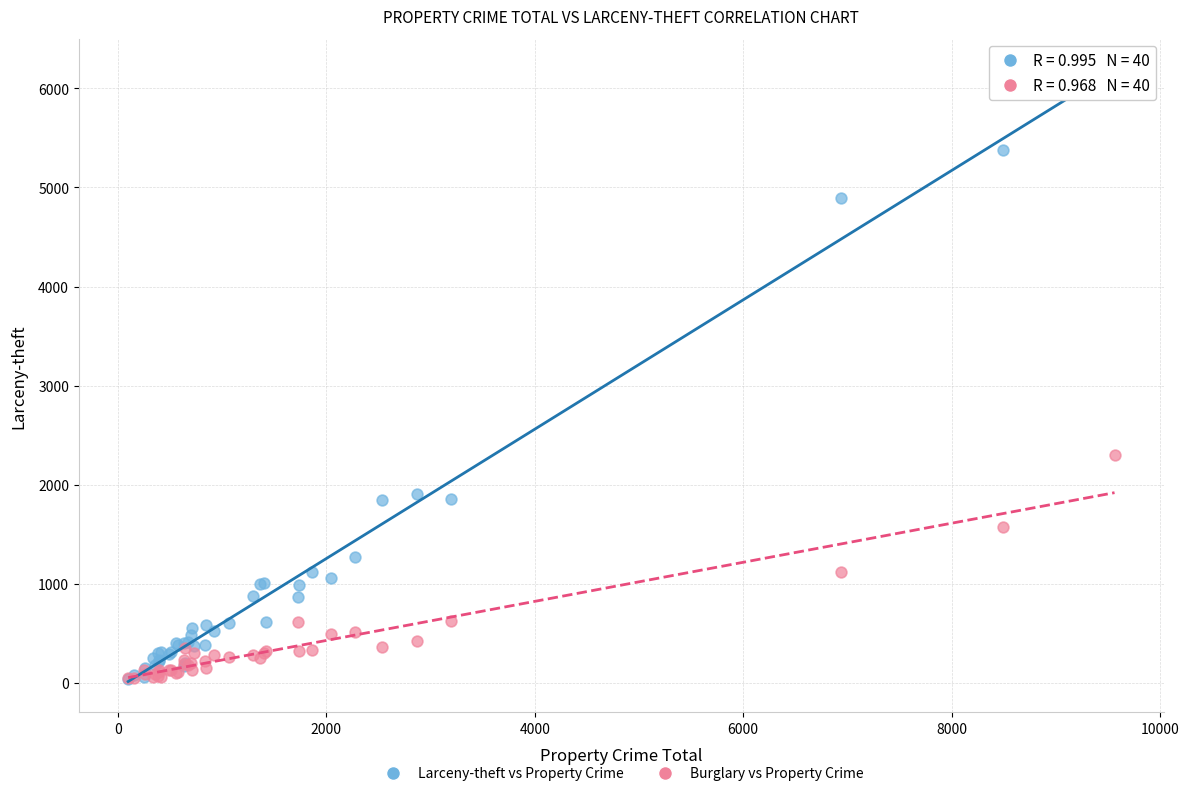

Which series contains the highest Y value?

Larceny-theft vs Property Crime